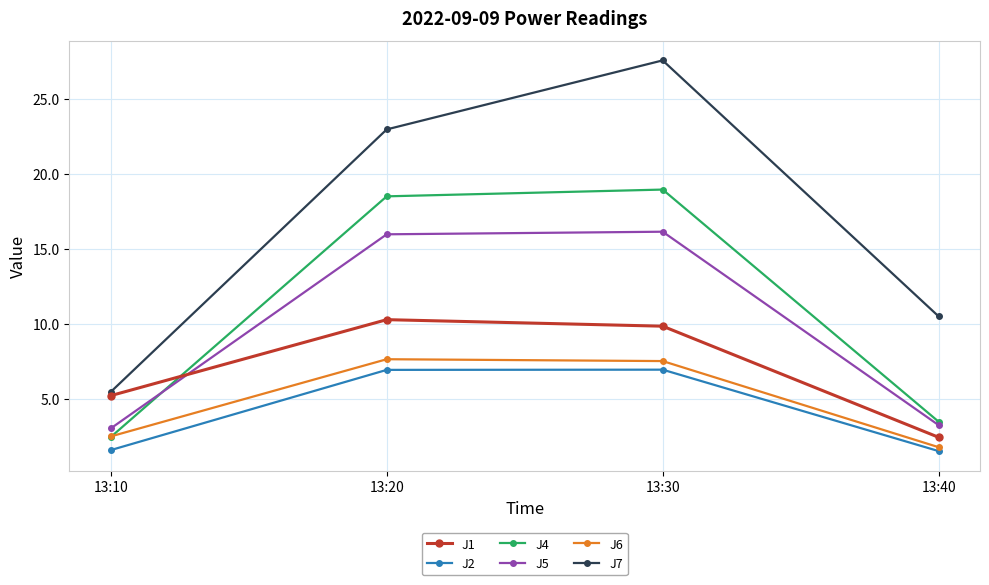

Is the value of J6 at 13:40 greater than the value of J4 at 13:30?

No